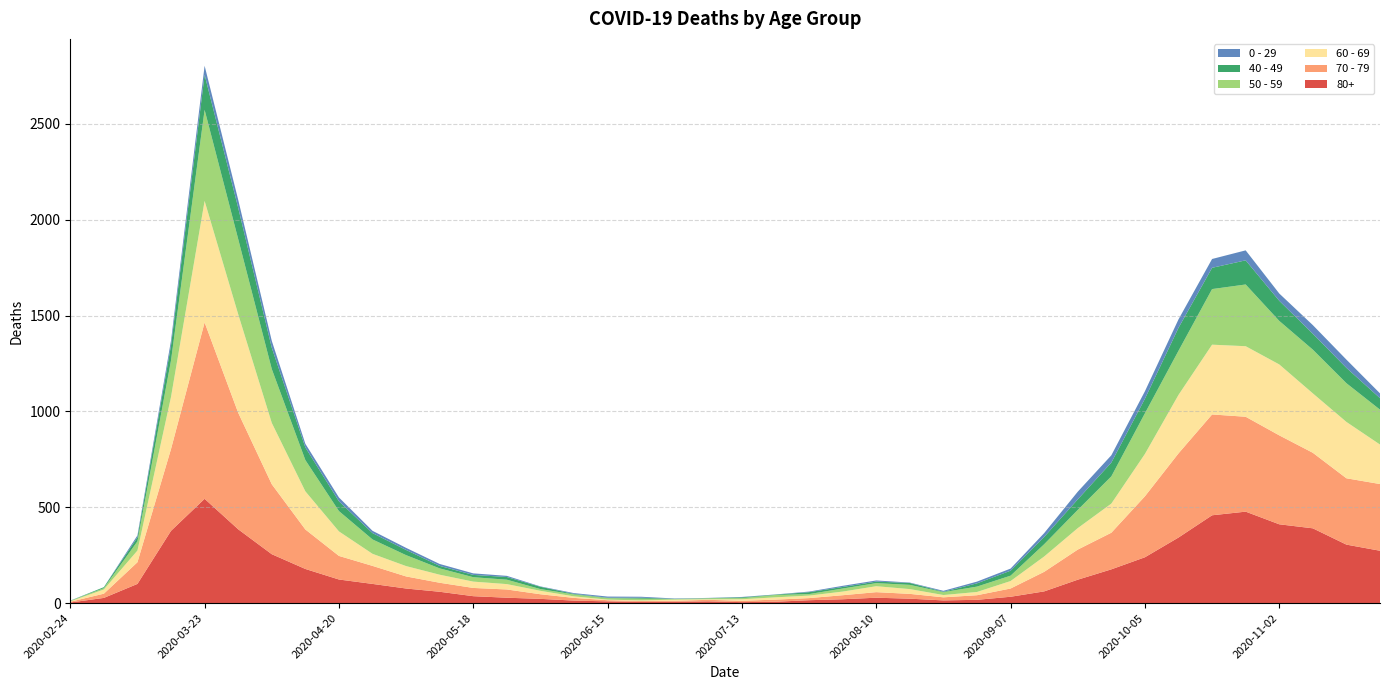

Reading right to left, what are all the values shown in this chart?

80+: 2020-11-23=273	2020-11-16=305	2020-11-09=390	2020-11-02=411	2020-10-26=477	2020-10-19=458	2020-10-12=342	2020-10-05=239	2020-09-28=176	2020-09-21=122	2020-09-14=61	2020-09-07=33	2020-08-31=17	2020-08-24=14	2020-08-17=23	2020-08-10=28	2020-08-03=20	2020-07-27=15	2020-07-20=7	2020-07-13=5	2020-07-06=9	2020-06-29=7	2020-06-22=6	2020-06-15=9	2020-06-08=13	2020-06-01=22	2020-05-25=28	2020-05-18=36	2020-05-11=59	2020-05-04=76	2020-04-27=100	2020-04-20=123	2020-04-13=178	2020-04-06=255	2020-03-30=385	2020-03-23=544	2020-03-16=377	2020-03-09=100	2020-03-02=27	2020-02-24=3
70 - 79: 2020-11-23=348	2020-11-16=346	2020-11-09=394	2020-11-02=464	2020-10-26=495	2020-10-19=526	2020-10-12=439	2020-10-05=318	2020-09-28=191	2020-09-21=157	2020-09-14=102	2020-09-07=43	2020-08-31=24	2020-08-24=16	2020-08-17=25	2020-08-10=29	2020-08-03=21	2020-07-27=11	2020-07-20=11	2020-07-13=7	2020-07-06=8	2020-06-29=5	2020-06-22=5	2020-06-15=6	2020-06-08=14	2020-06-01=24	2020-05-25=43	2020-05-18=43	2020-05-11=47	2020-05-04=63	2020-04-27=94	2020-04-20=123	2020-04-13=206	2020-04-06=365	2020-03-30=608	2020-03-23=920	2020-03-16=427	2020-03-09=113	2020-03-02=22	2020-02-24=4
60 - 69: 2020-11-23=206	2020-11-16=294	2020-11-09=310	2020-11-02=370	2020-10-26=368	2020-10-19=364	2020-10-12=305	2020-10-05=221	2020-09-28=152	2020-09-21=112	2020-09-14=80	2020-09-07=39	2020-08-31=17	2020-08-24=12	2020-08-17=25	2020-08-10=31	2020-08-03=19	2020-07-27=13	2020-07-20=12	2020-07-13=8	2020-07-06=3	2020-06-29=6	2020-06-22=3	2020-06-15=3	2020-06-08=8	2020-06-01=18	2020-05-25=28	2020-05-18=33	2020-05-11=42	2020-05-04=54	2020-04-27=63	2020-04-20=128	2020-04-13=199	2020-04-06=320	2020-03-30=514	2020-03-23=634	2020-03-16=272	2020-03-09=61	2020-03-02=22	2020-02-24=2
50 - 59: 2020-11-23=182	2020-11-16=202	2020-11-09=228	2020-11-02=227	2020-10-26=322	2020-10-19=290	2020-10-12=230	2020-10-05=212	2020-09-28=142	2020-09-21=95	2020-09-14=64	2020-09-07=28	2020-08-31=28	2020-08-24=15	2020-08-17=22	2020-08-10=16	2020-08-03=16	2020-07-27=8	2020-07-20=12	2020-07-13=6	2020-07-06=5	2020-06-29=3	2020-06-22=9	2020-06-15=8	2020-06-08=10	2020-06-01=9	2020-05-25=23	2020-05-18=23	2020-05-11=33	2020-05-04=57	2020-04-27=75	2020-04-20=106	2020-04-13=163	2020-04-06=281	2020-03-30=392	2020-03-23=475	2020-03-16=190	2020-03-09=48	2020-03-02=7	2020-02-24=3
40 - 49: 2020-11-23=60	2020-11-16=80	2020-11-09=83	2020-11-02=105	2020-10-26=126	2020-10-19=111	2020-10-12=120	2020-10-05=76	2020-09-28=72	2020-09-21=55	2020-09-14=38	2020-09-07=26	2020-08-31=17	2020-08-24=2	2020-08-17=10	2020-08-10=8	2020-08-03=8	2020-07-27=10	2020-07-20=2	2020-07-13=4	2020-07-06=1	2020-06-29=1	2020-06-22=5	2020-06-15=2	2020-06-08=3	2020-06-01=12	2020-05-25=14	2020-05-18=12	2020-05-11=13	2020-05-04=27	2020-04-27=33	2020-04-20=51	2020-04-13=66	2020-04-06=111	2020-03-30=163	2020-03-23=183	2020-03-16=79	2020-03-09=21	2020-03-02=5	2020-02-24=0
0 - 29: 2020-11-23=25	2020-11-16=43	2020-11-09=45	2020-11-02=38	2020-10-26=52	2020-10-19=46	2020-10-12=44	2020-10-05=39	2020-09-28=38	2020-09-21=40	2020-09-14=20	2020-09-07=11	2020-08-31=9	2020-08-24=5	2020-08-17=2	2020-08-10=6	2020-08-03=6	2020-07-27=3	2020-07-20=1	2020-07-13=2	2020-07-06=1	2020-06-29=2	2020-06-22=5	2020-06-15=6	2020-06-08=4	2020-06-01=2	2020-05-25=6	2020-05-18=8	2020-05-11=10	2020-05-04=11	2020-04-27=12	2020-04-20=20	2020-04-13=19	2020-04-06=36	2020-03-30=42	2020-03-23=47	2020-03-16=25	2020-03-09=10	2020-03-02=0	2020-02-24=1